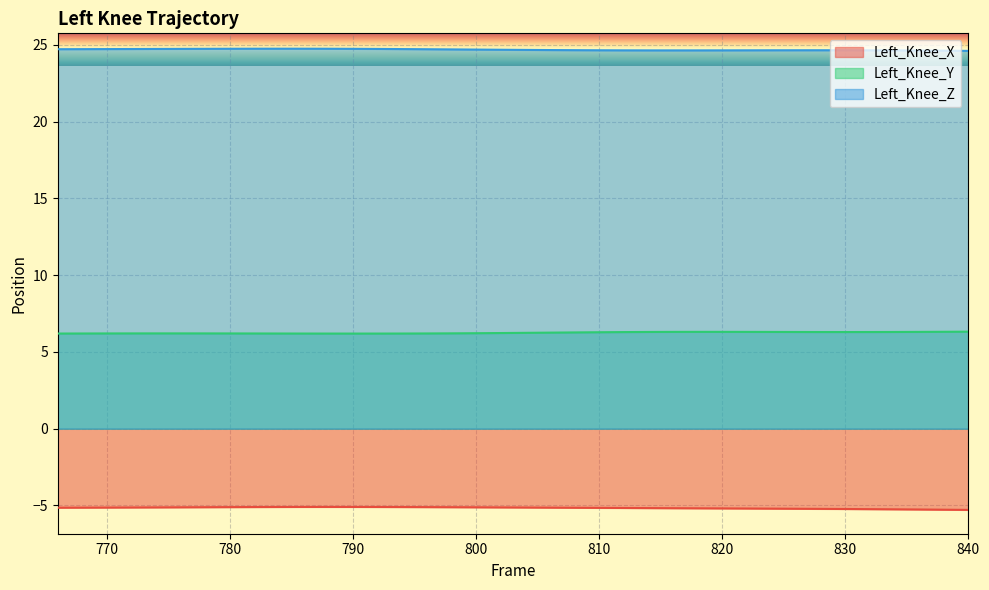

What value does the Left_Knee_X series have at 838?

-5.3